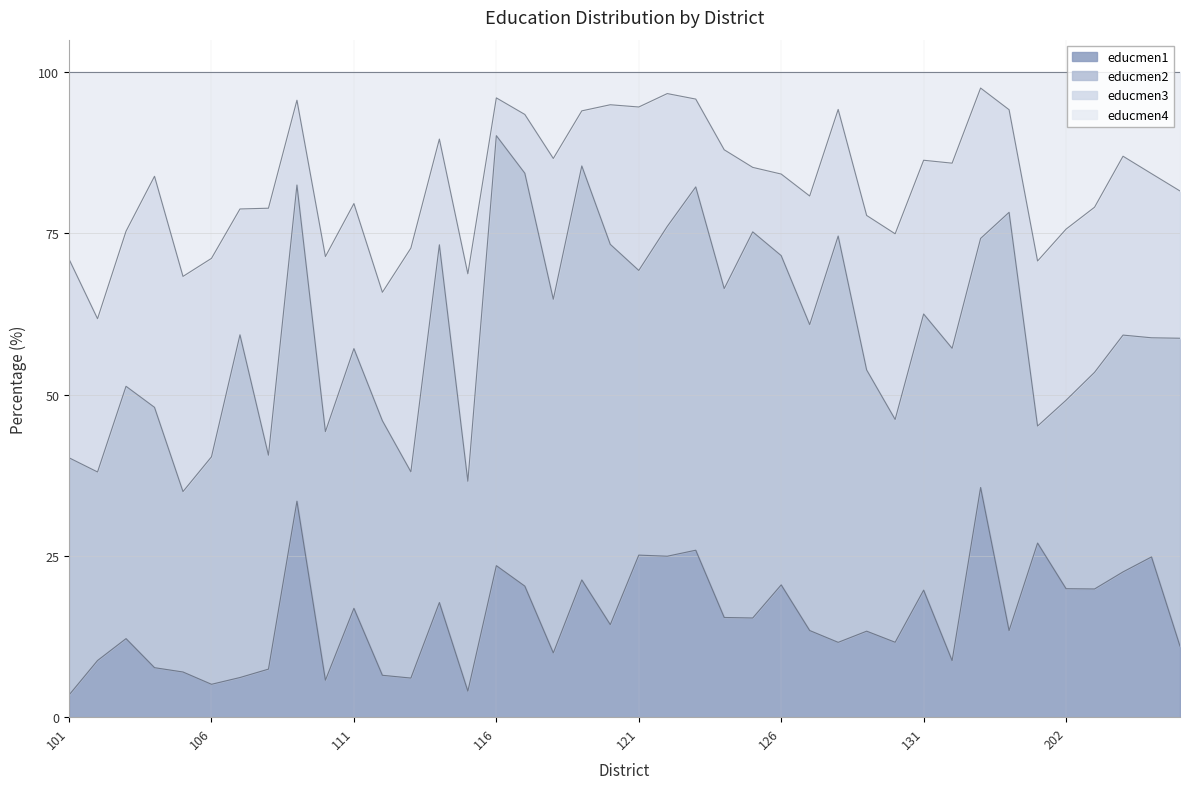

Between 107 and 133, which is larger?

133